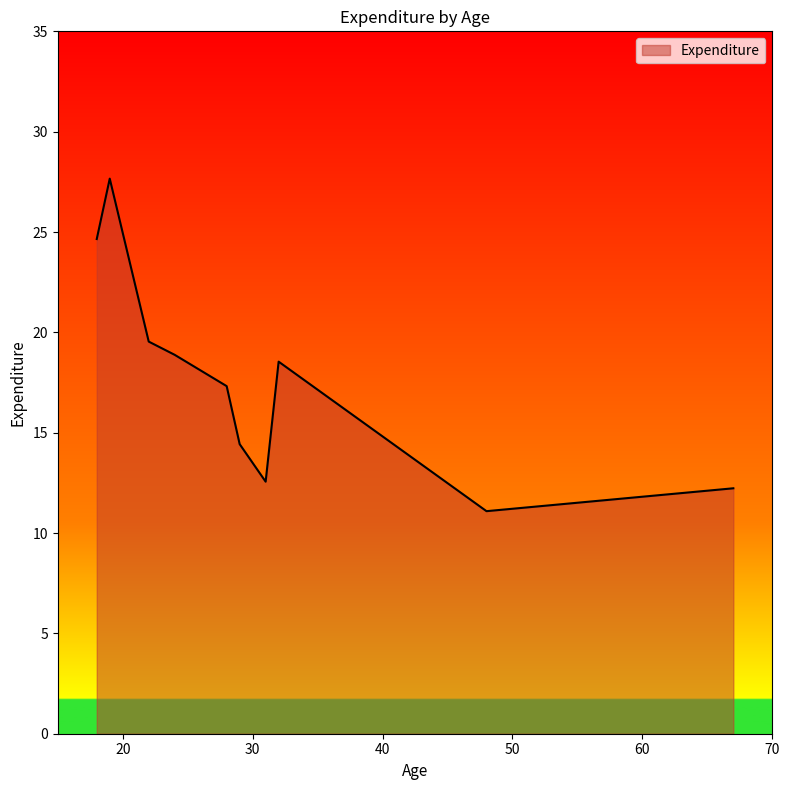

What is the difference between the maximum and minimum values?

16.6